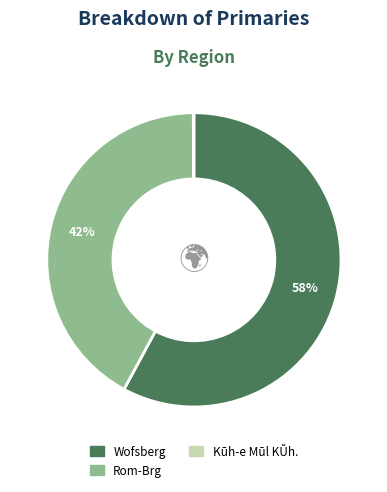

True or false: Rom-Brg accounts for 28% of the total.

False